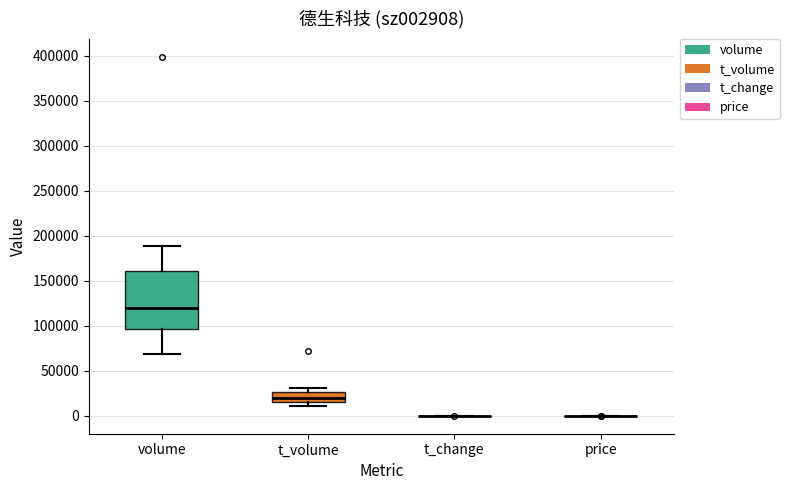

Reading left to right, transcribe this box plot: for each box, give where its median line is, the range the box spans, and where its two whiskers end, as read against the y-axis. The values are not printed on the chart, so give them approximately, as read against the axis.

volume: median 120000, box 95000 to 160000, whiskers 70000 to 190000
t_volume: median 20000, box 15000 to 25000, whiskers 10000 to 30000
t_change: box collapsed to a line at 0, whiskers 0 to 0
price: box collapsed to a line at 0, whiskers 0 to 0